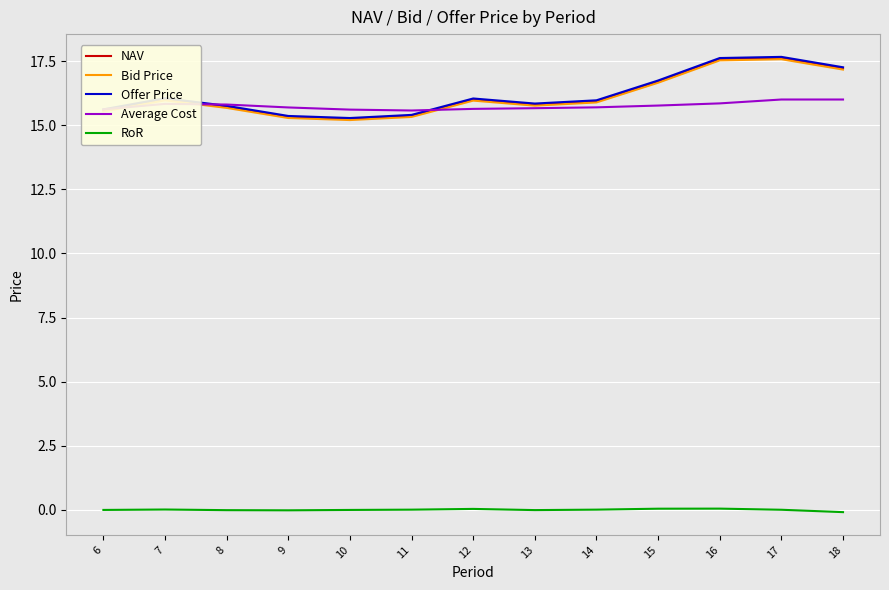

Which series has the widest spread of values?

Offer Price